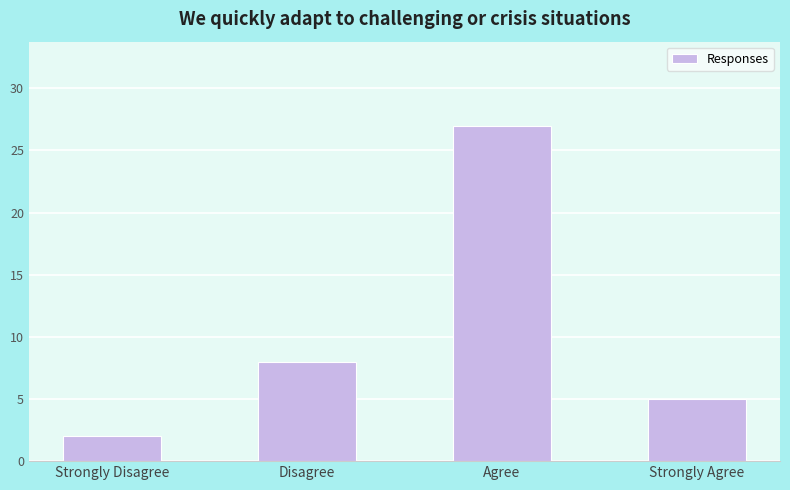

What is the ratio of the value at Disagree to the value at Agree?

0.3